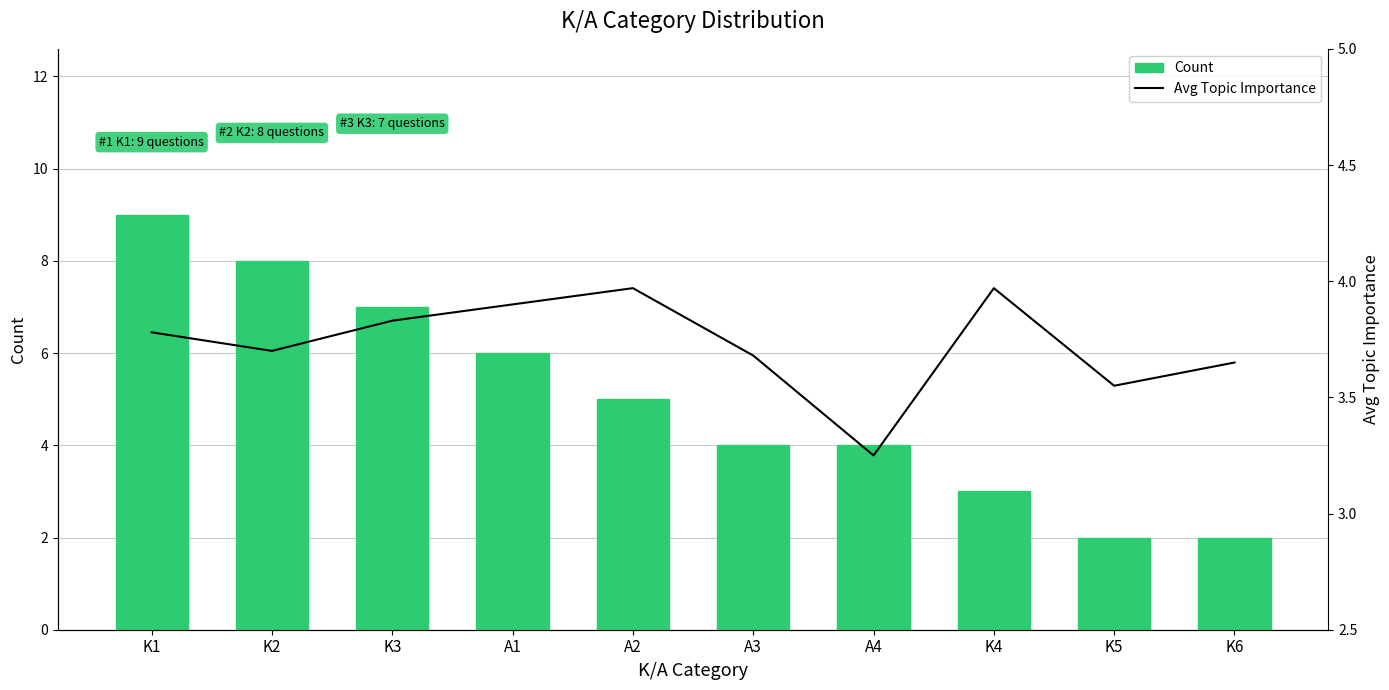

What are all the series names shown in the legend?

Count, Avg Topic Importance